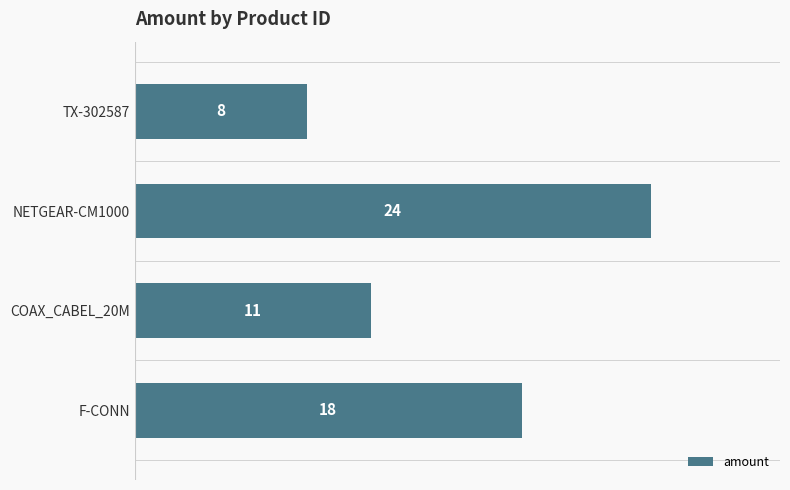

What is the difference between the values at F-CONN and TX-302587?

10